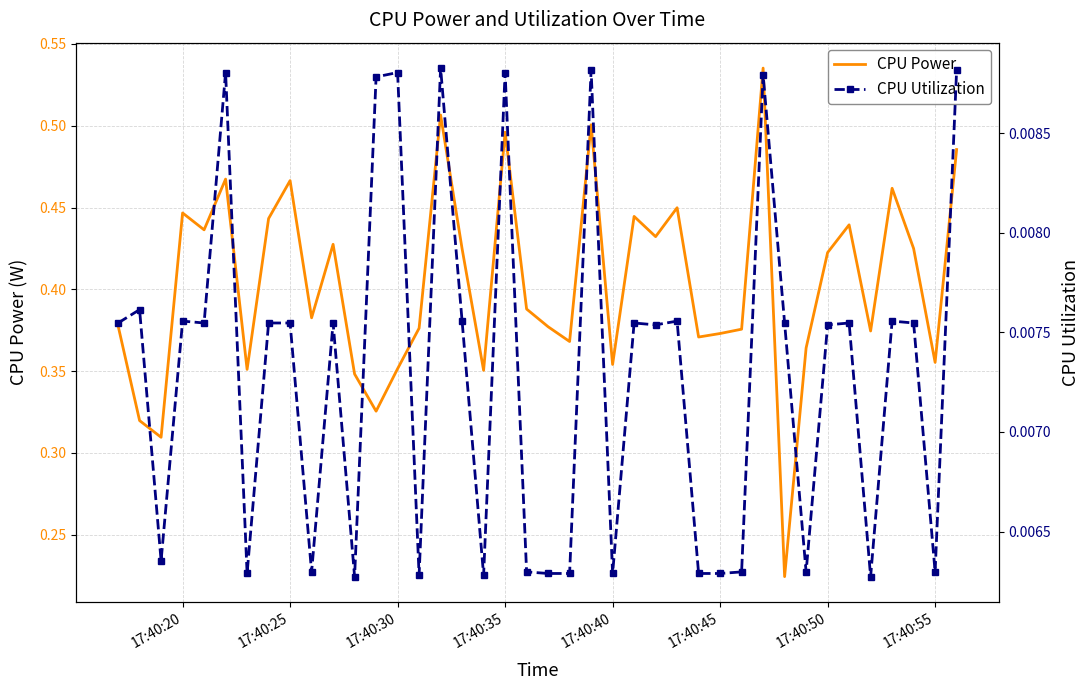

How many lines are shown in the chart?

2